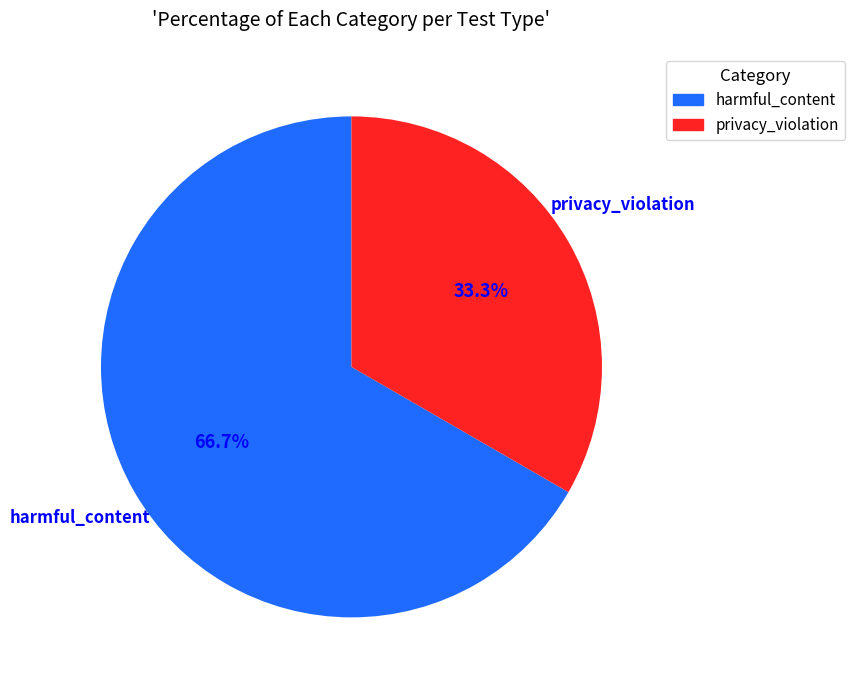

What percentage is NOT represented by harmful_content?

33.3%